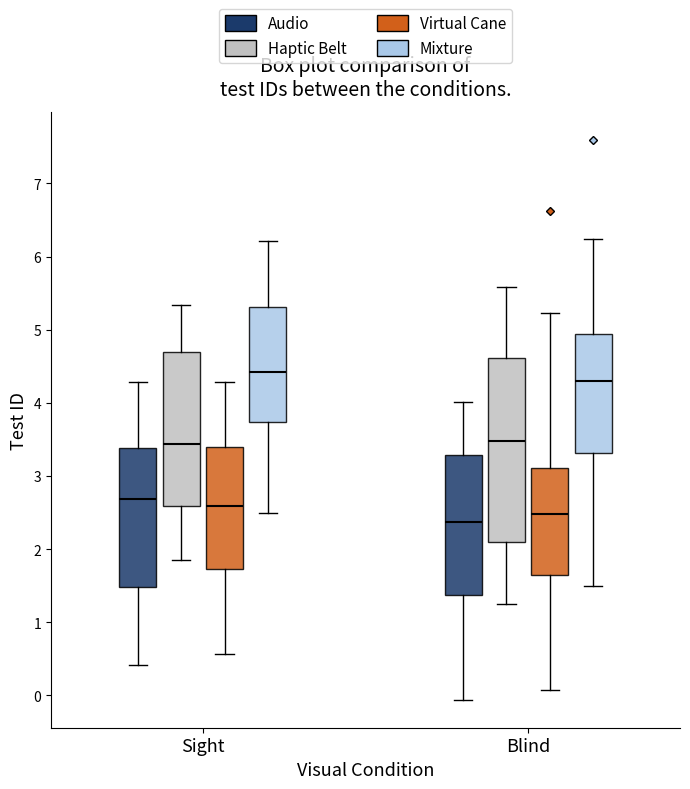

Which box is the tallest, from its lower edge to its upper edge?

Blind (Haptic Belt)